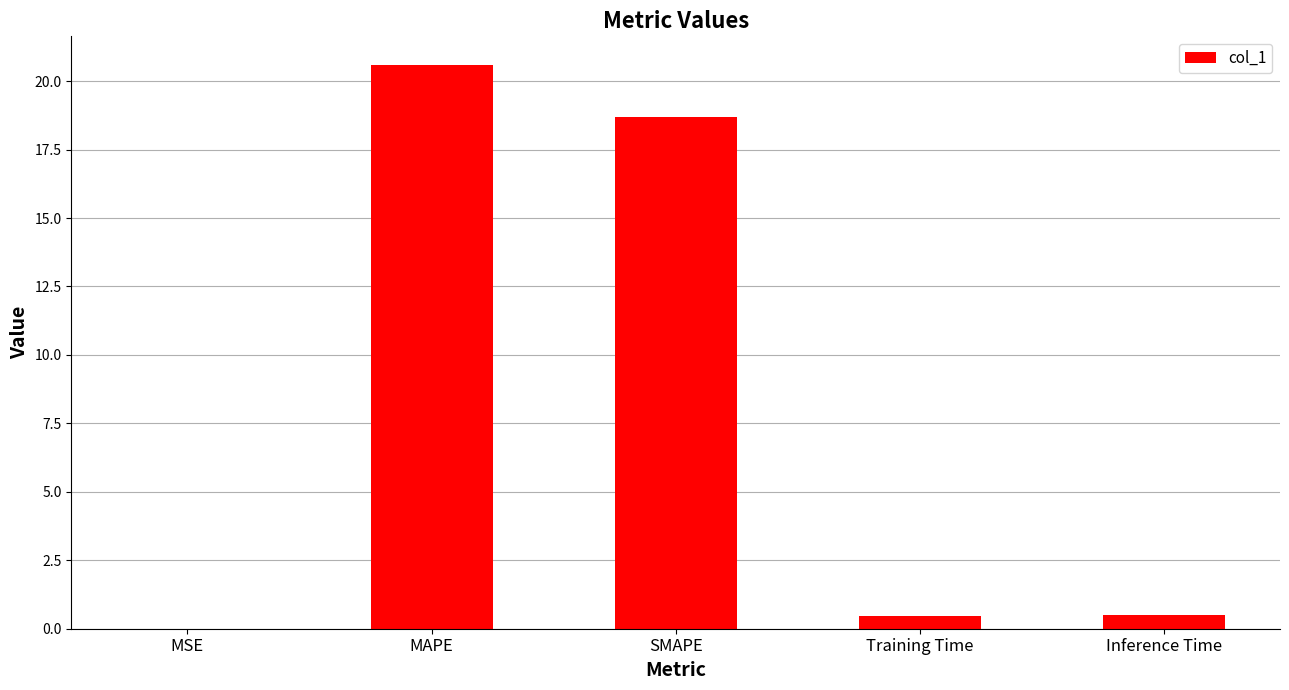

What is the greatest value displayed?

20.6